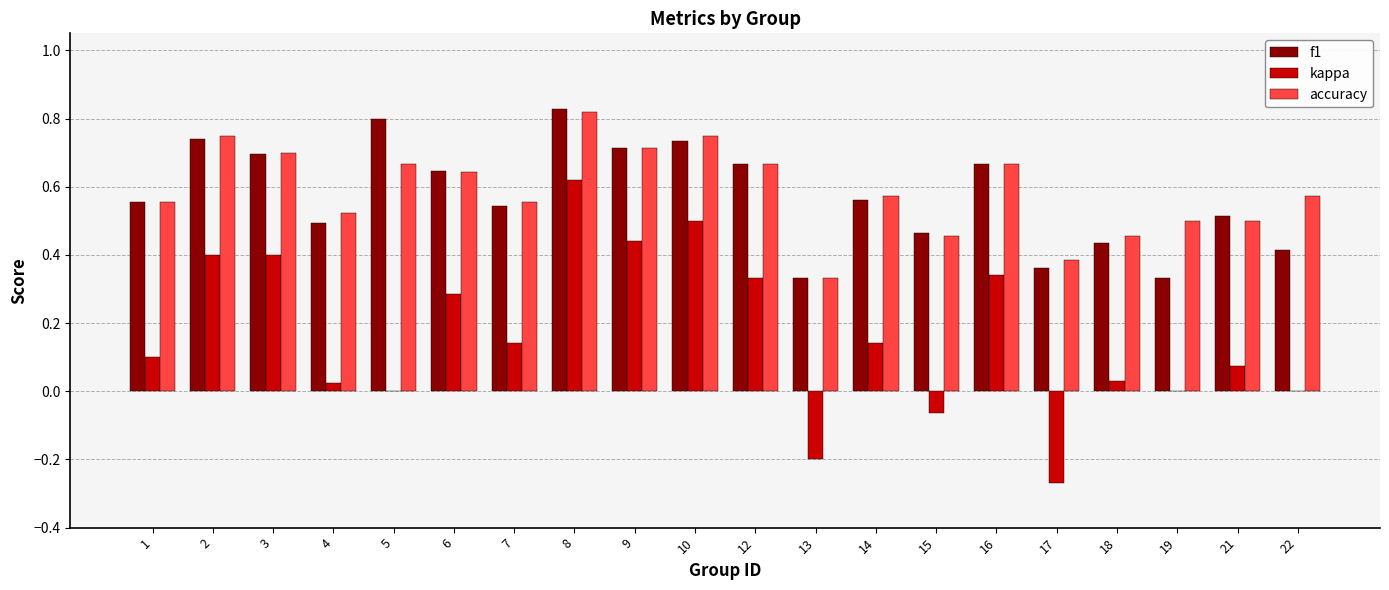

The kappa series shows -0.1 at 13. True or false?

False